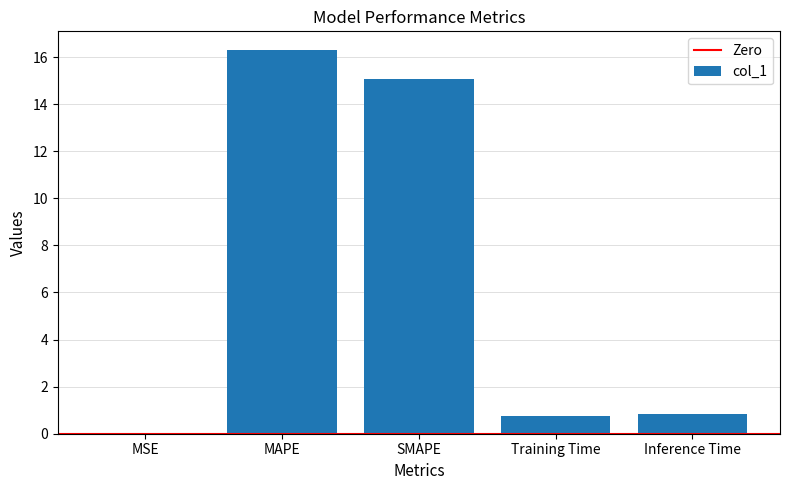

Between MSE and SMAPE, which is larger?

SMAPE